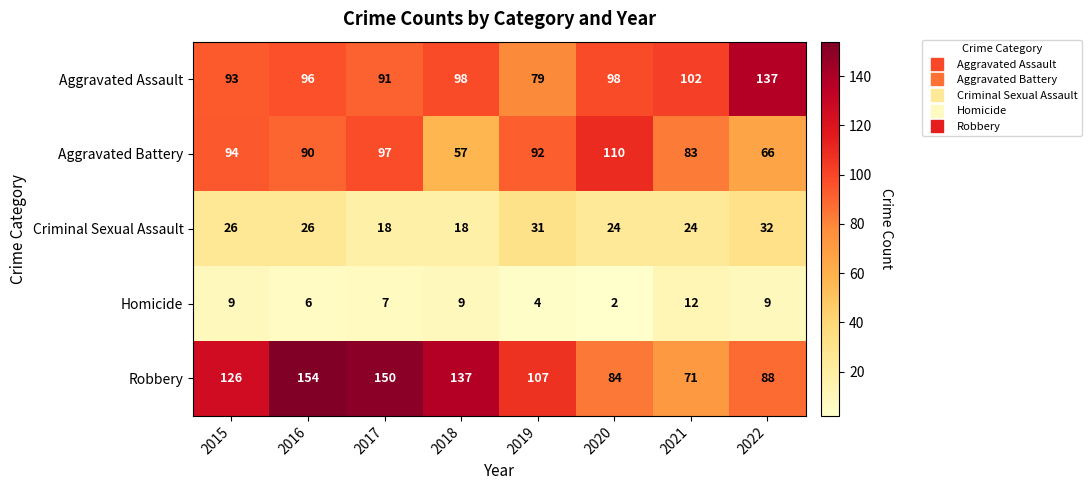

At which category does the chart reach its peak across all series?

2016